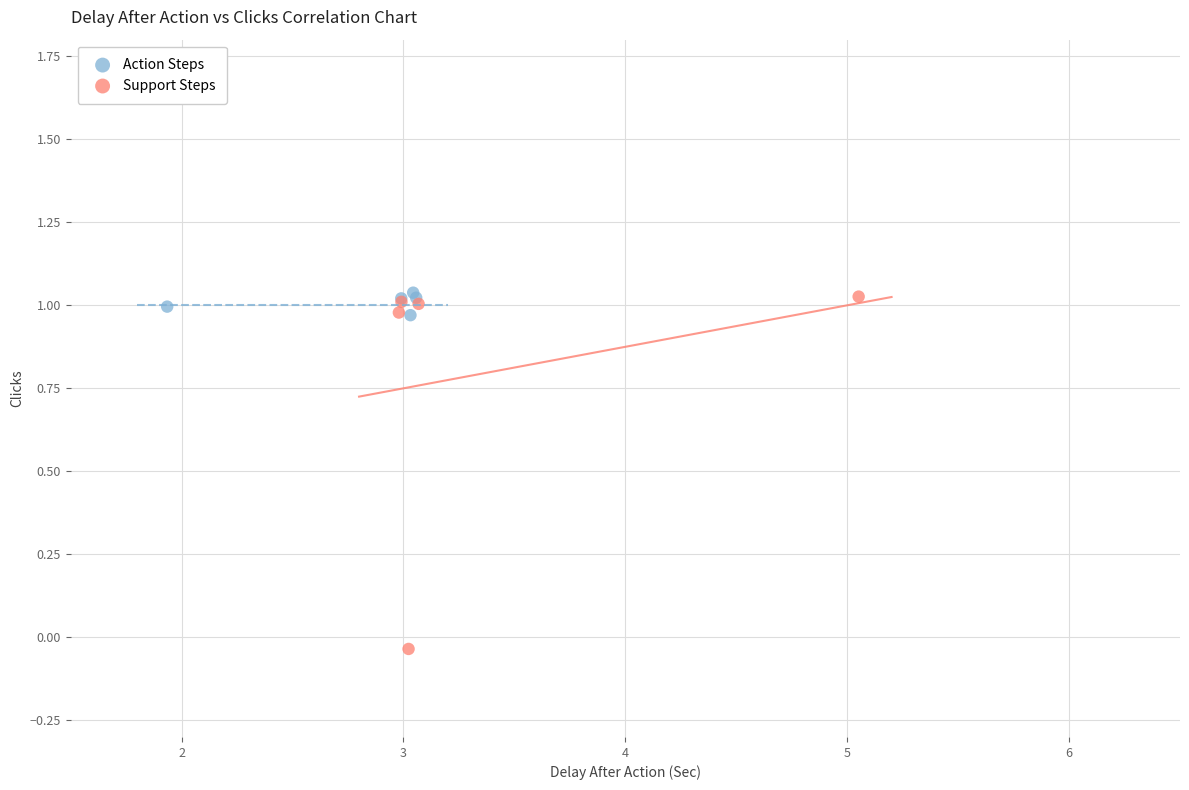

Which series has the widest spread of Y values?

Support Steps